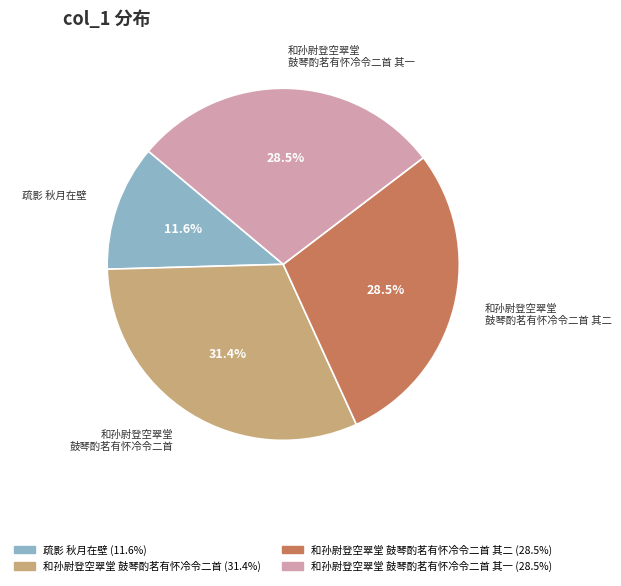

Is there any slice that represents more than half of the pie?

No